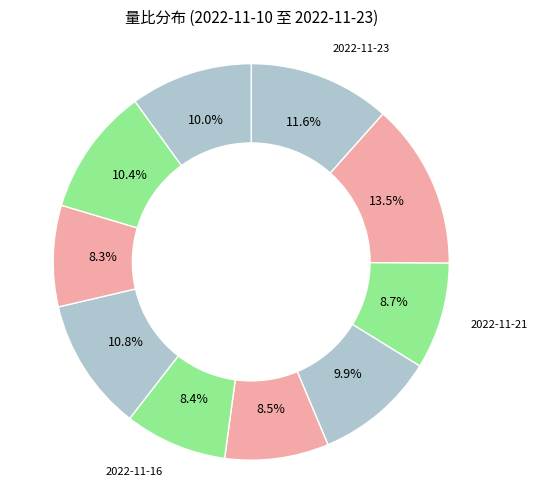

How many segments does this pie chart have?

10